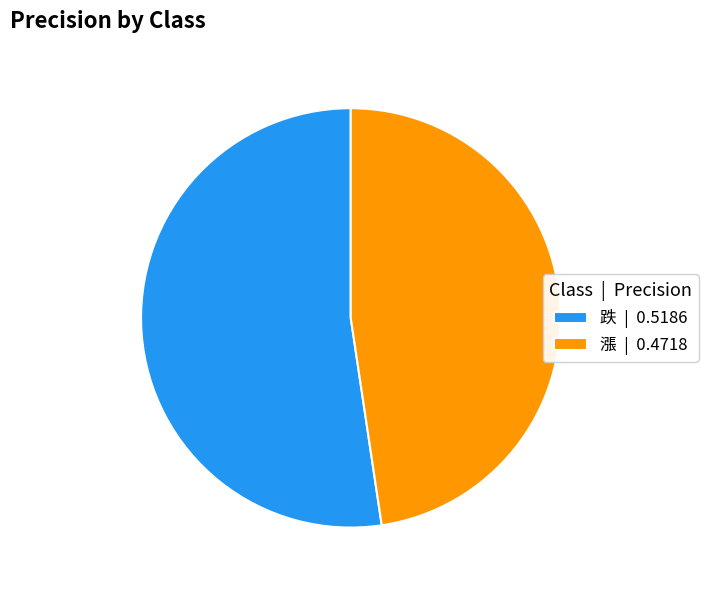

Is it true that 漲 is 39% of the pie?

False